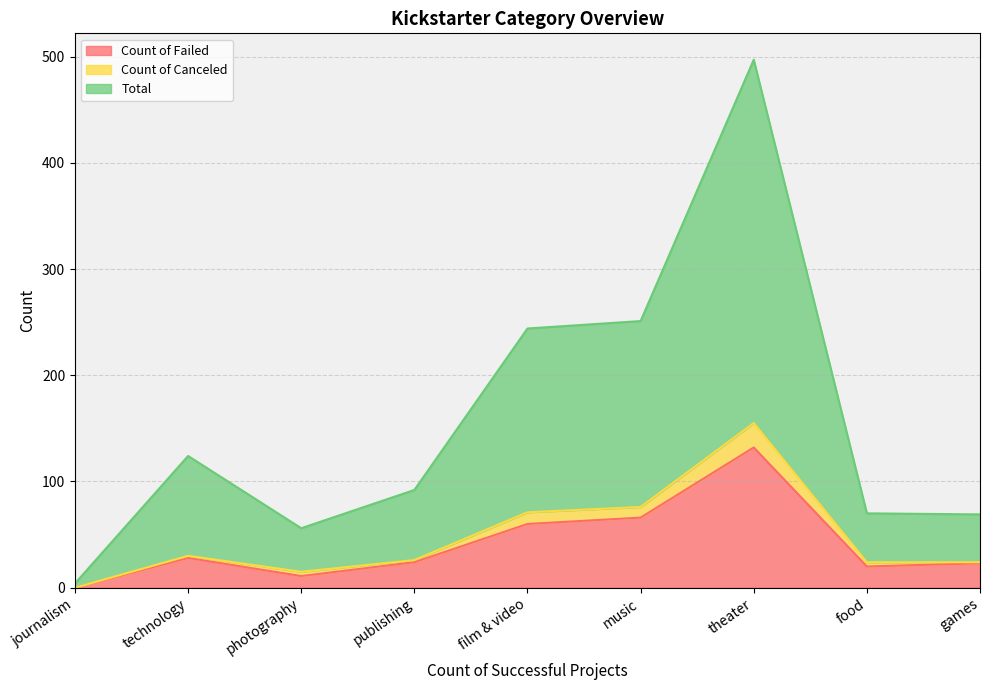

How many positive values does the Count of Failed series have?

8